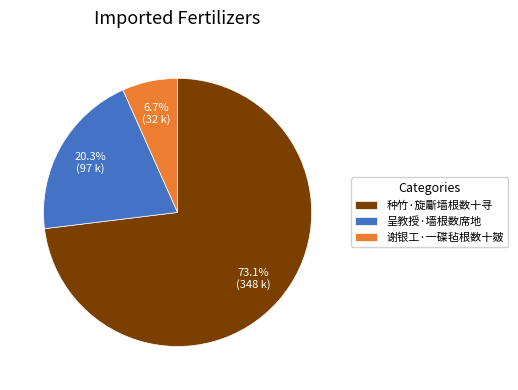

What is the ratio of the value at 谢银工·一碟毡根数十皴 to the value at 种竹·旋斸墙根数十寻?

0.1